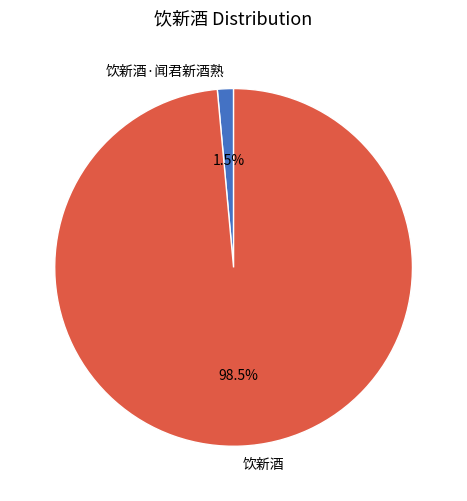

How many slices are in this pie chart?

2